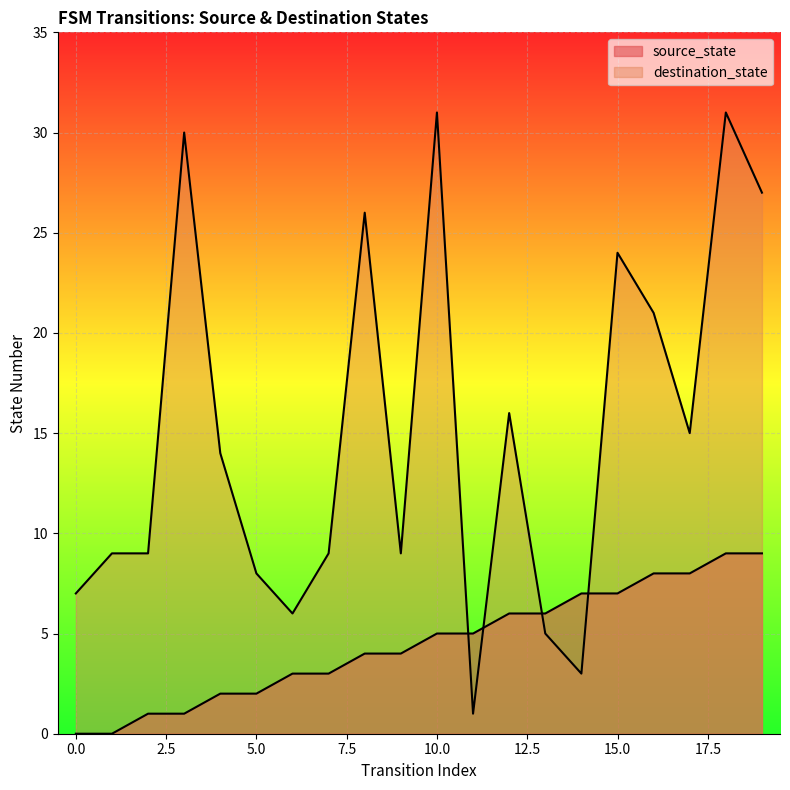

Rank the series at 17 from highest to lowest value.

destination_state, source_state